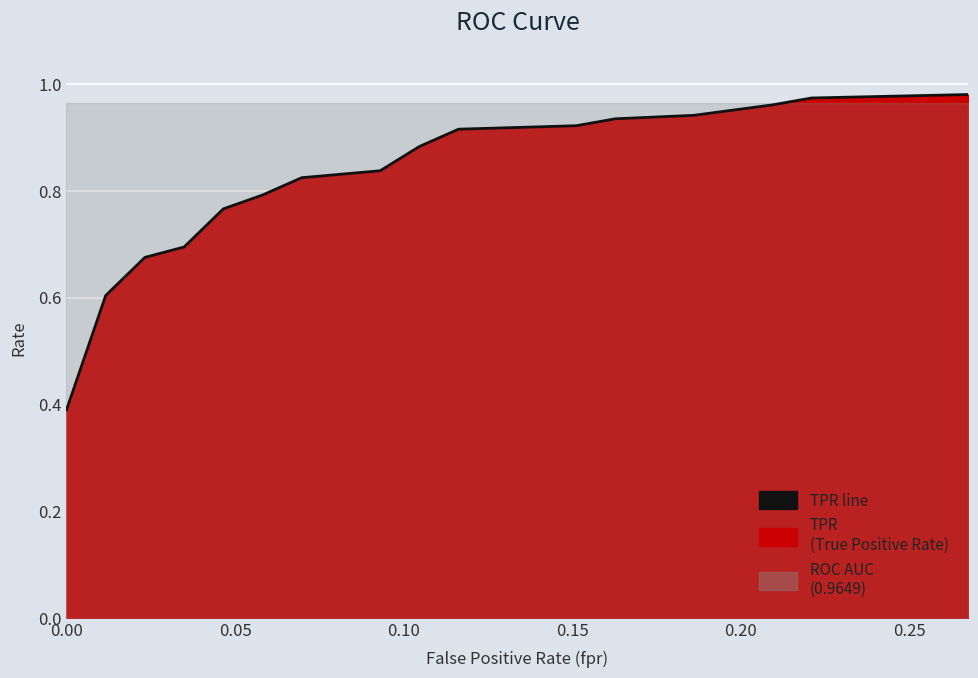

True or false: the data has more than 1 interior local peaks.

False